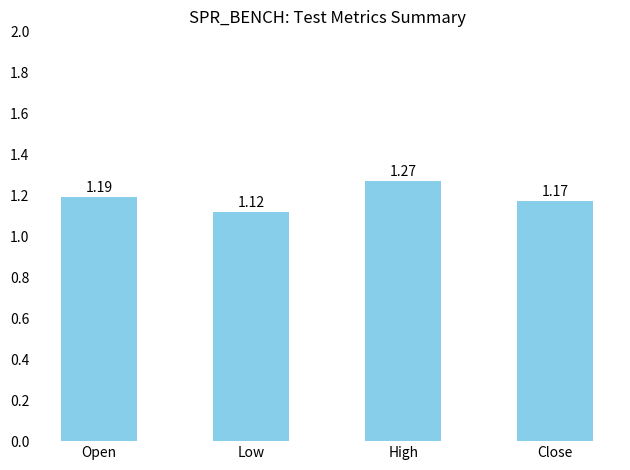

At which category does the chart reach its peak across all series?

High